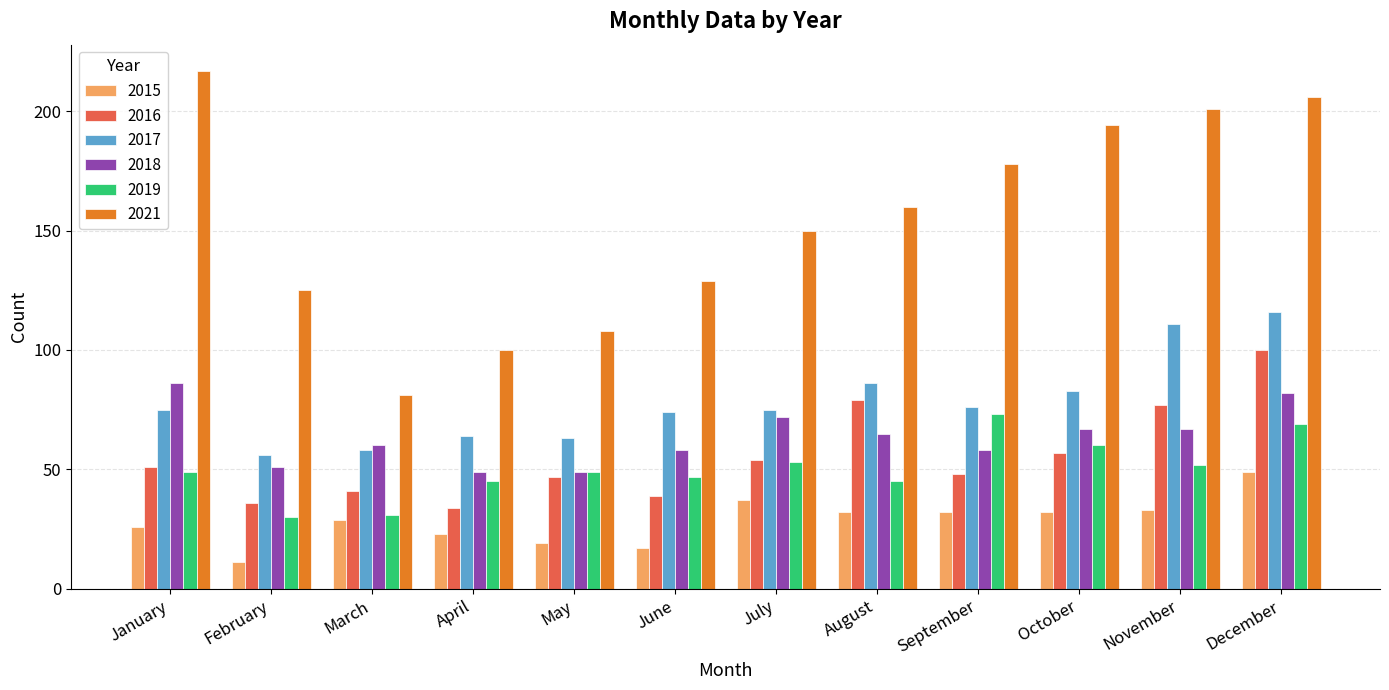

What is the value of the 2015 bar at the 10th from the left?

32